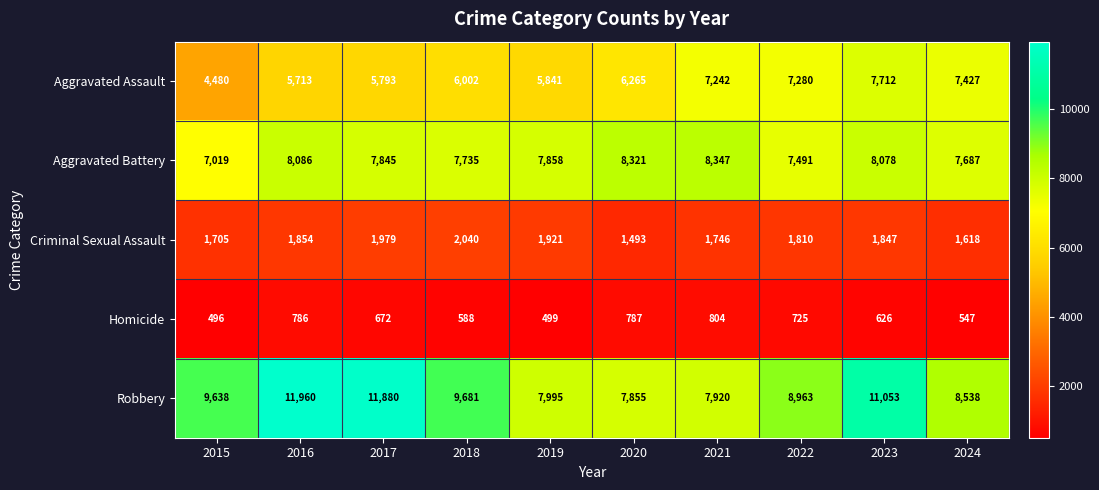

What is the total value across all series at 2018?

26046